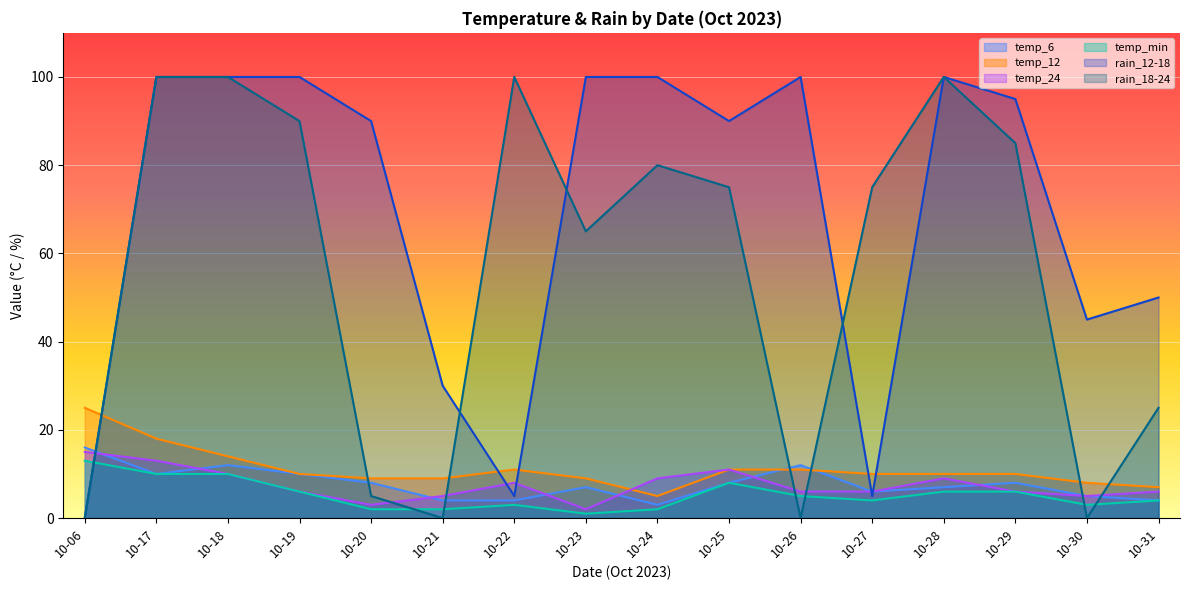

Which series has the largest range (max minus min)?

rain_12-18